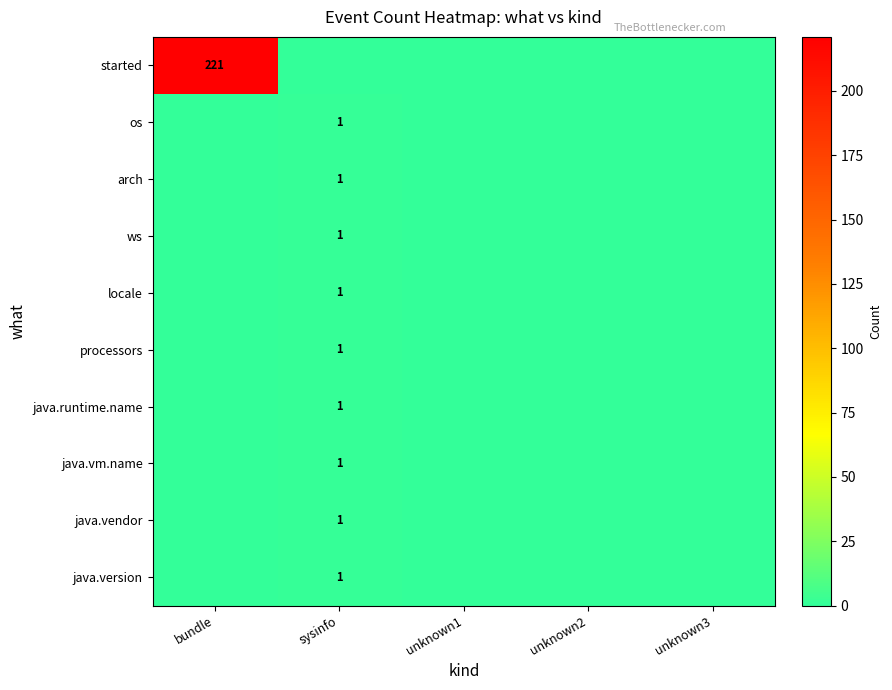

Is it true that processors equals 1 at sysinfo?

True